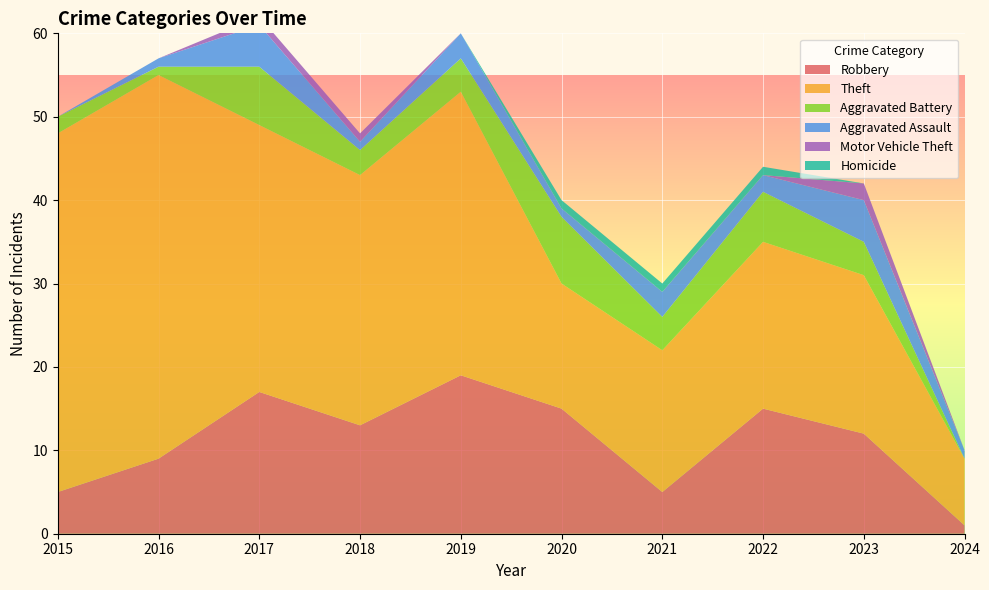

Reading left to right, list all the values displayed in this chart.

Robbery: 5	9	17	13	19	15	5	15	12	1
Theft: 43	46	32	30	34	15	17	20	19	8
Aggravated Battery: 2	1	7	3	4	8	4	6	4	0
Aggravated Assault: 0	1	5	1	3	1	3	2	5	1
Motor Vehicle Theft: 0	0	1	1	0	0	0	0	2	0
Homicide: 0	0	0	0	0	1	1	1	0	0